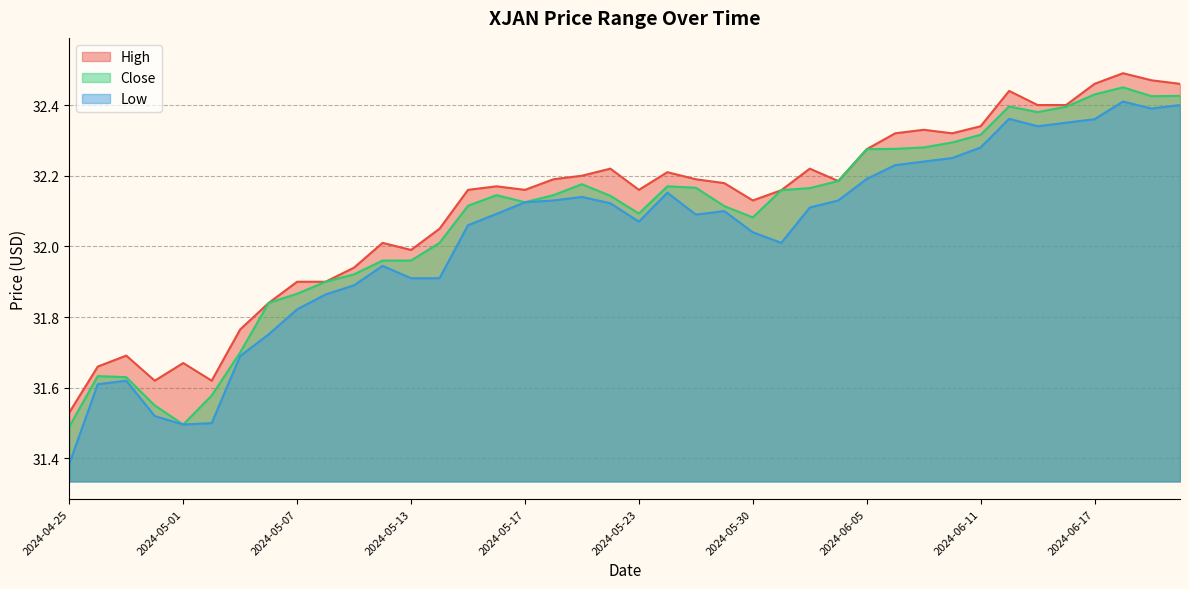

Rank the series by their maximum value, from highest to lowest.

High, Close, Low